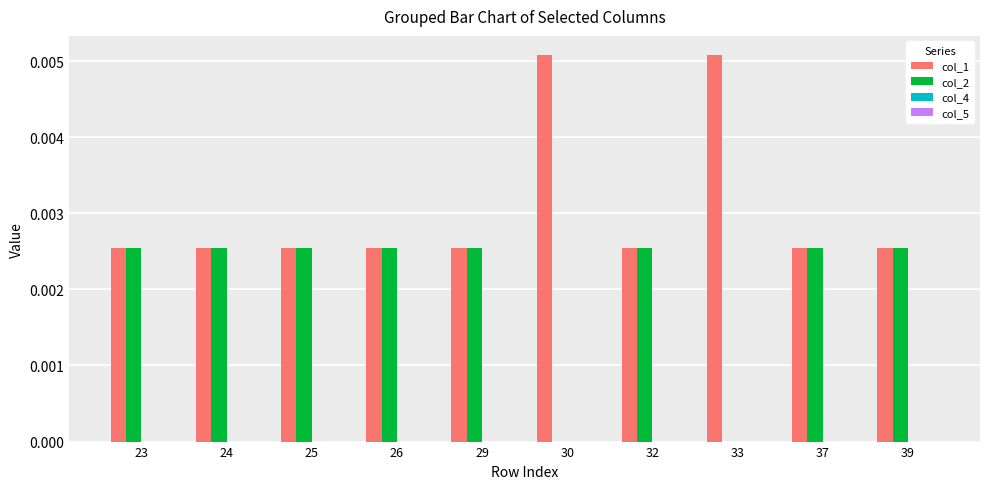

Which series has the largest total across all categories?

col_1